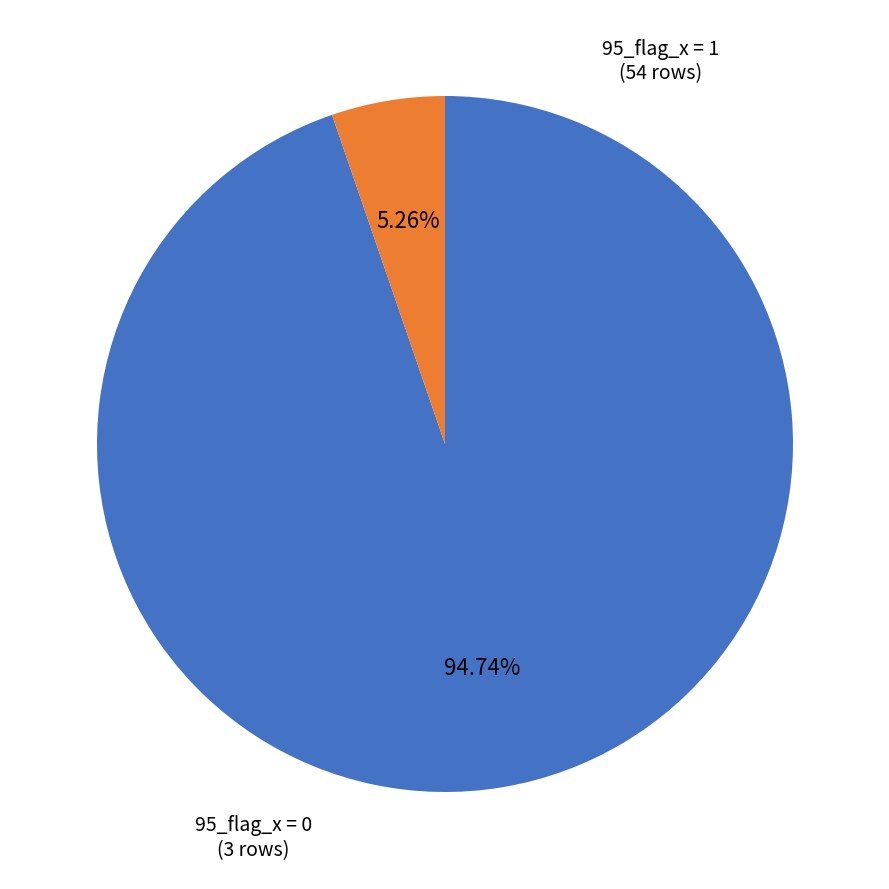

Is it true that 95_flag_x = 1 is 95% of the pie?

True